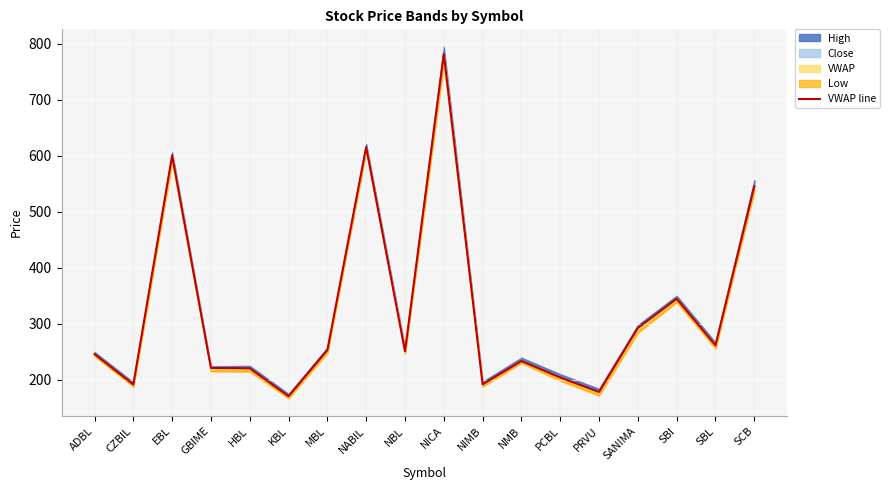

What is the label of the 12th point from the left?

NMB